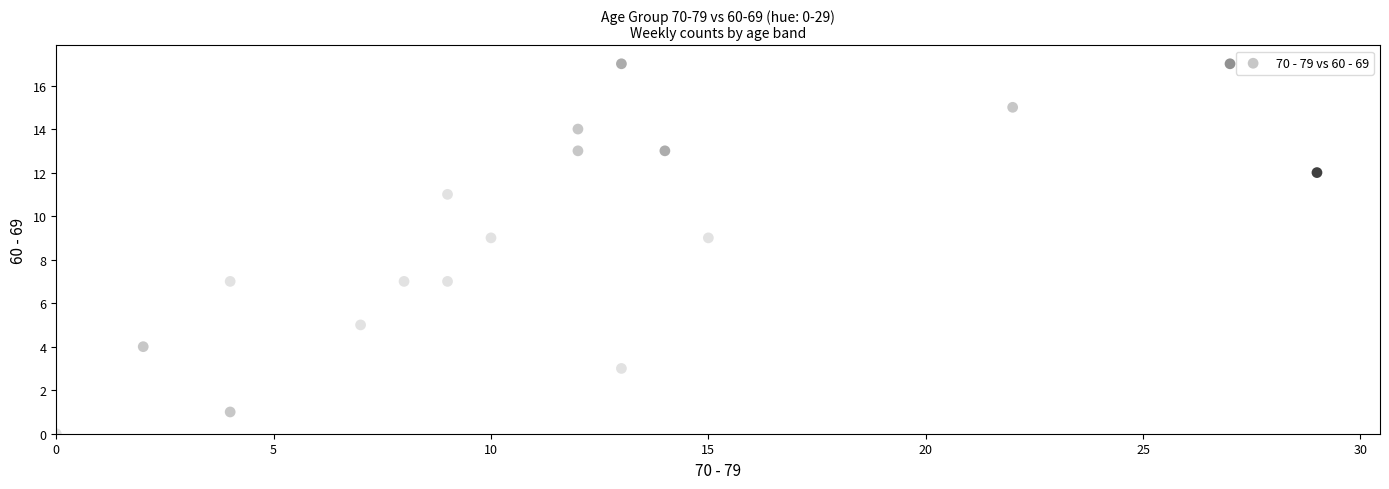

What is the range of Y values (max minus min)?

17